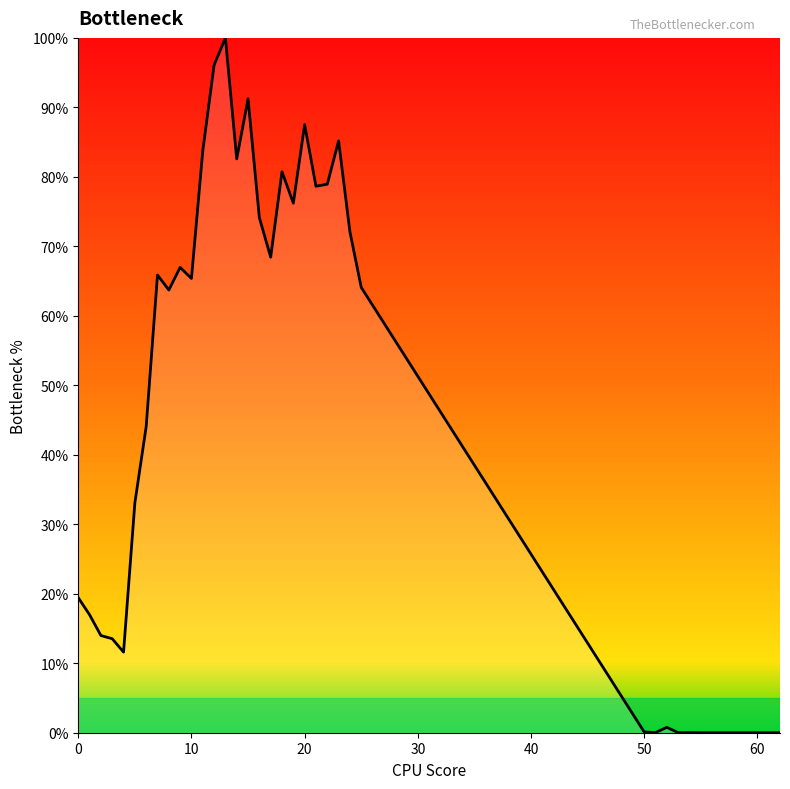

What is the maximum value shown in the chart?

100.0